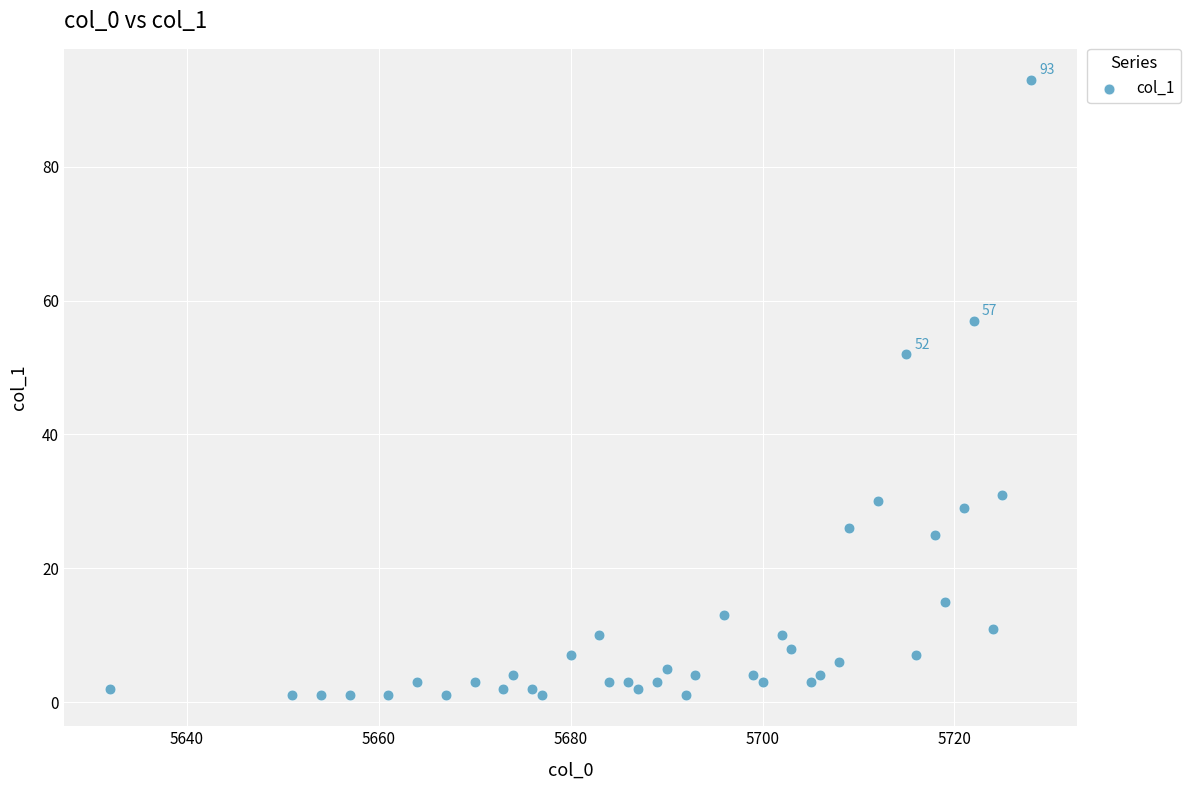

What Y value in the scatter plot is closest to 47?

52